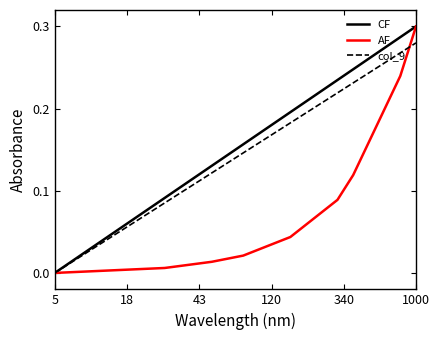

At which category does the chart reach its peak across all series?

1000